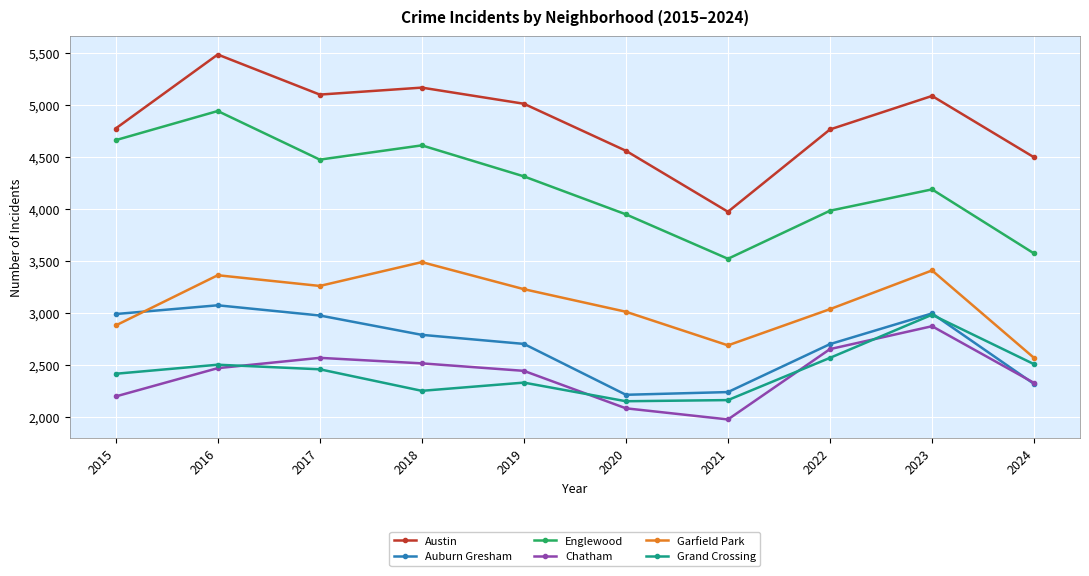

What is the value of the Auburn Gresham point at the 7th from the left?

2237